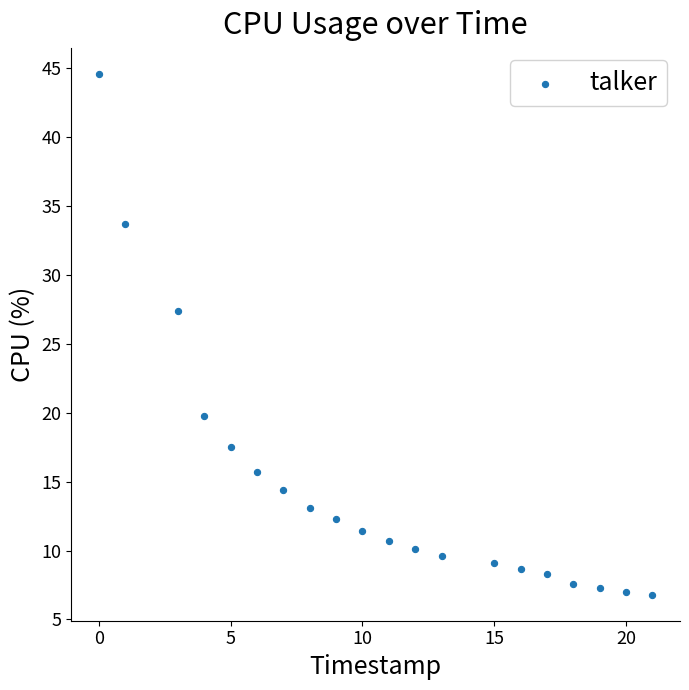

What is the range of X values (max minus min)?

21.0